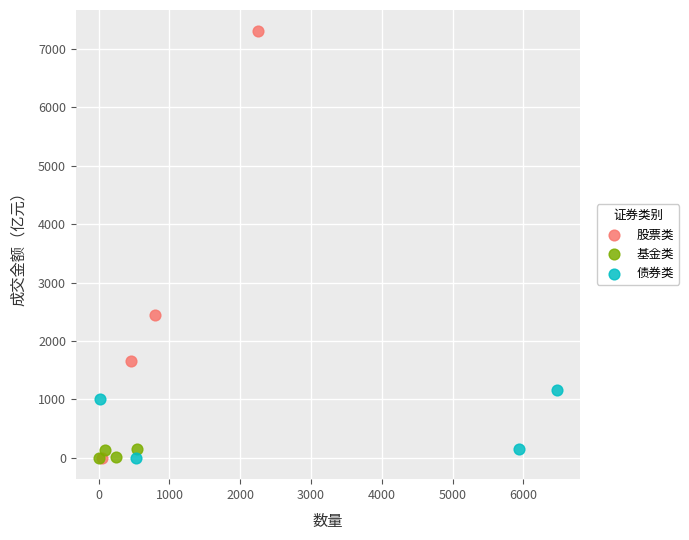

What are all the series names shown in the legend?

股票类, 基金类, 债券类